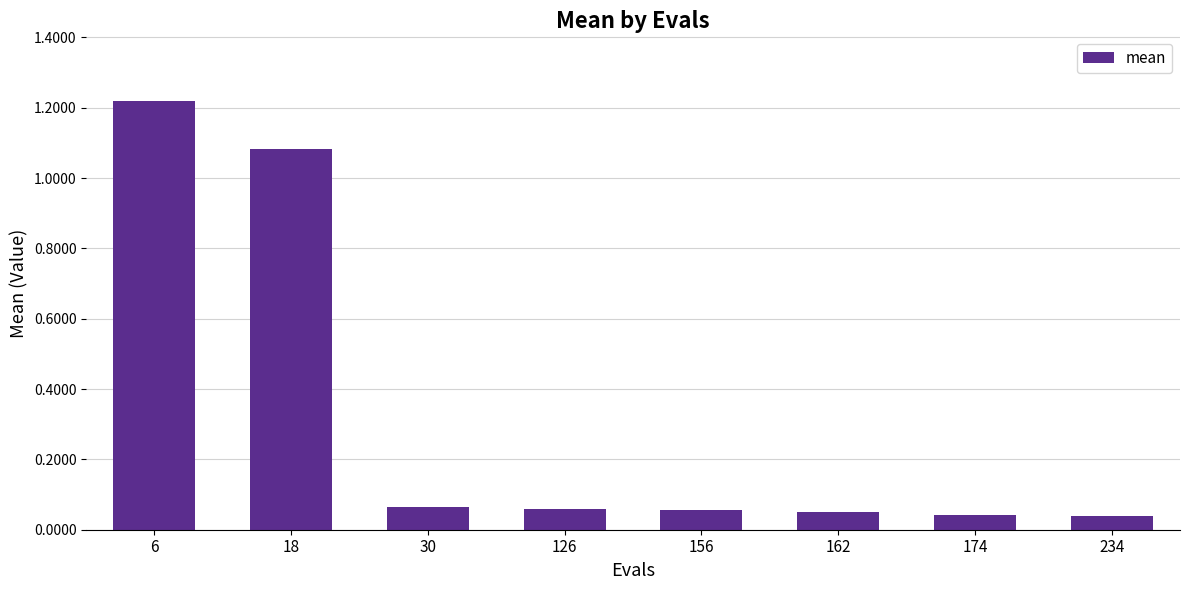

Which label corresponds to the largest value in the chart?

6